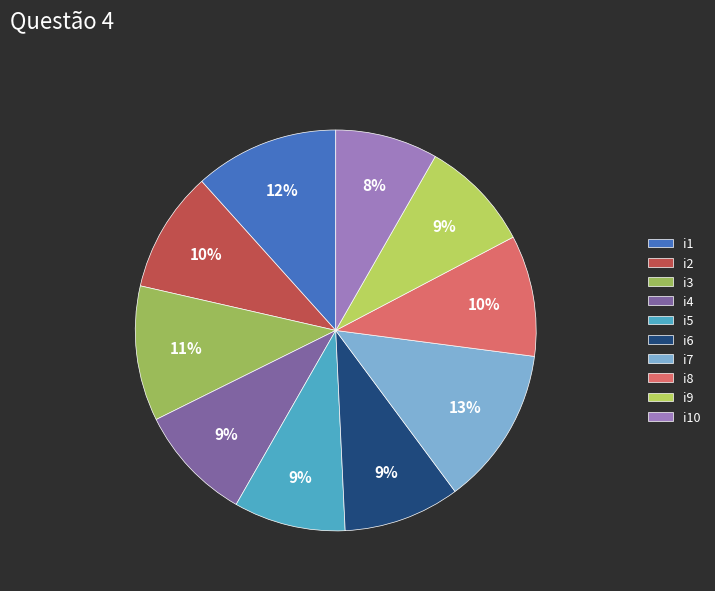

Does i10 account for over 50% of the chart?

No